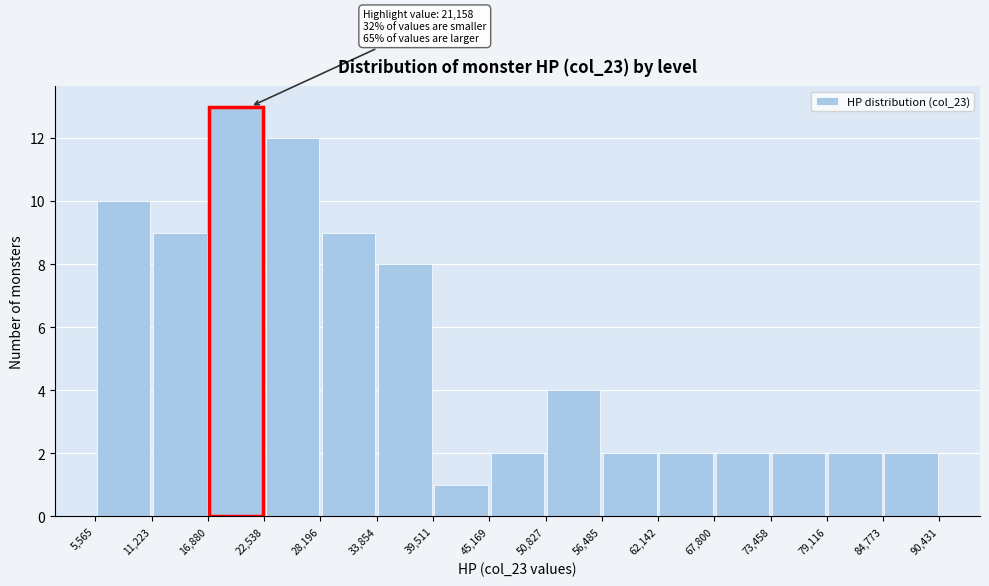

Which range on the x-axis has the tallest bar?

16,880 to 22,538